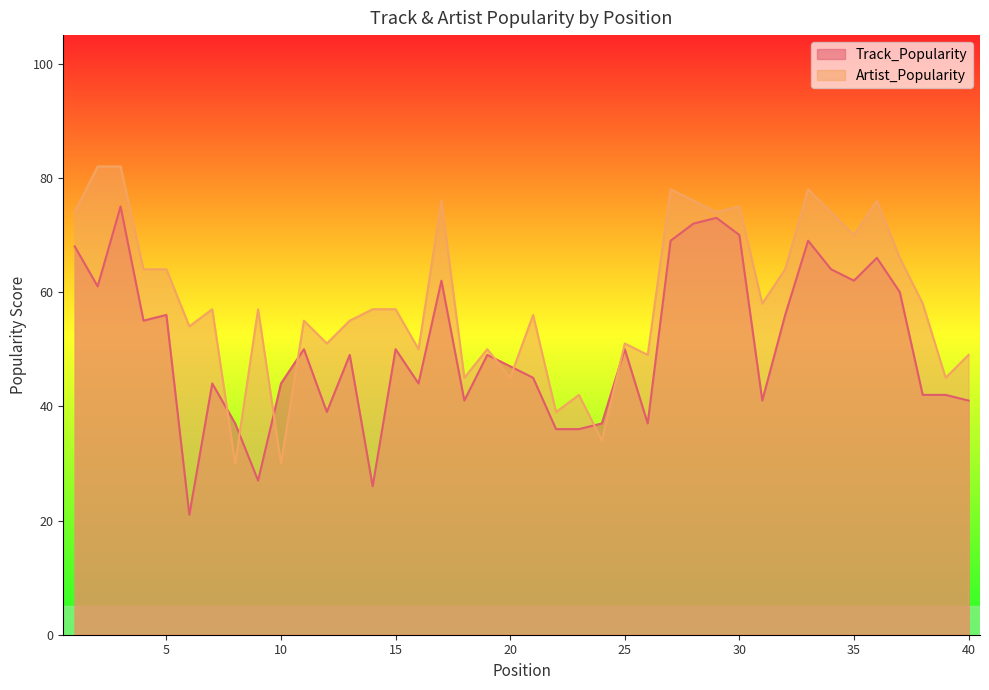

Reading left to right, extract all data points from this chart.

Track_Popularity: 68	61	75	55	56	21	44	37	27	44	50	39	49	26	50	44	62	41	49	47	45	36	36	37	50	37	69	72	73	70	41	56	69	64	62	66	60	42	42	41
Artist_Popularity: 74	82	82	64	64	54	57	30	57	30	55	51	55	57	57	50	76	45	50	45	56	39	42	34	51	49	78	76	74	75	58	64	78	74	70	76	66	58	45	49